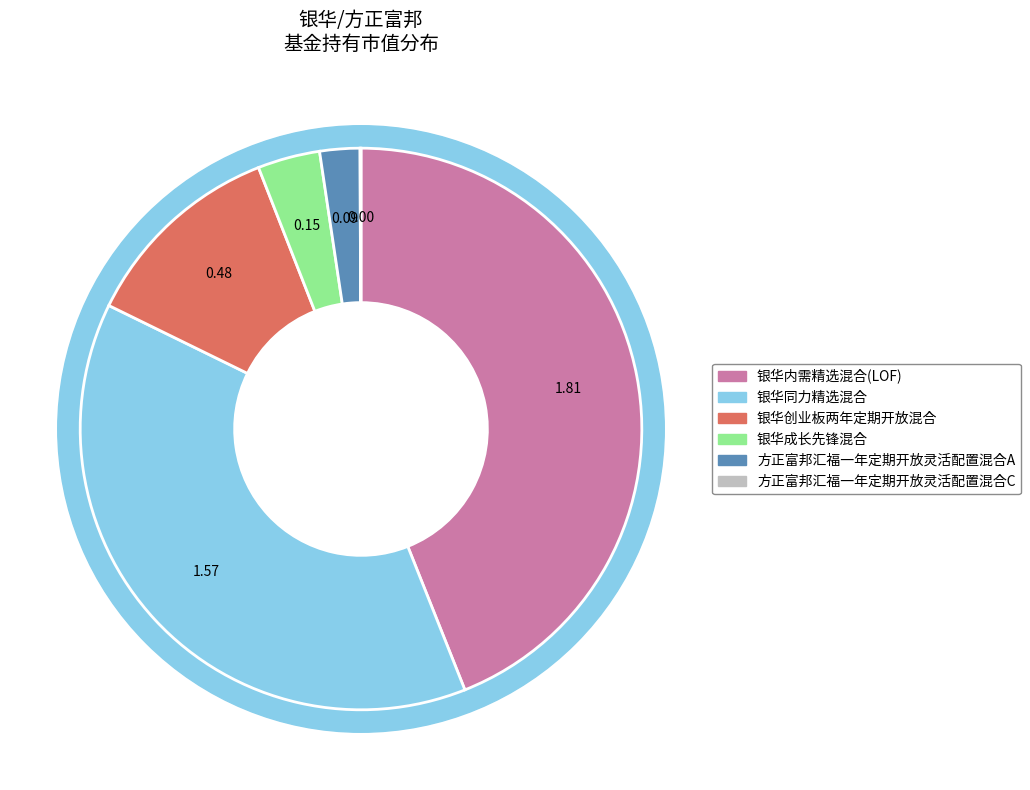

Between 银华成长先锋混合 and 银华创业板两年定期开放混合, which is larger?

银华创业板两年定期开放混合